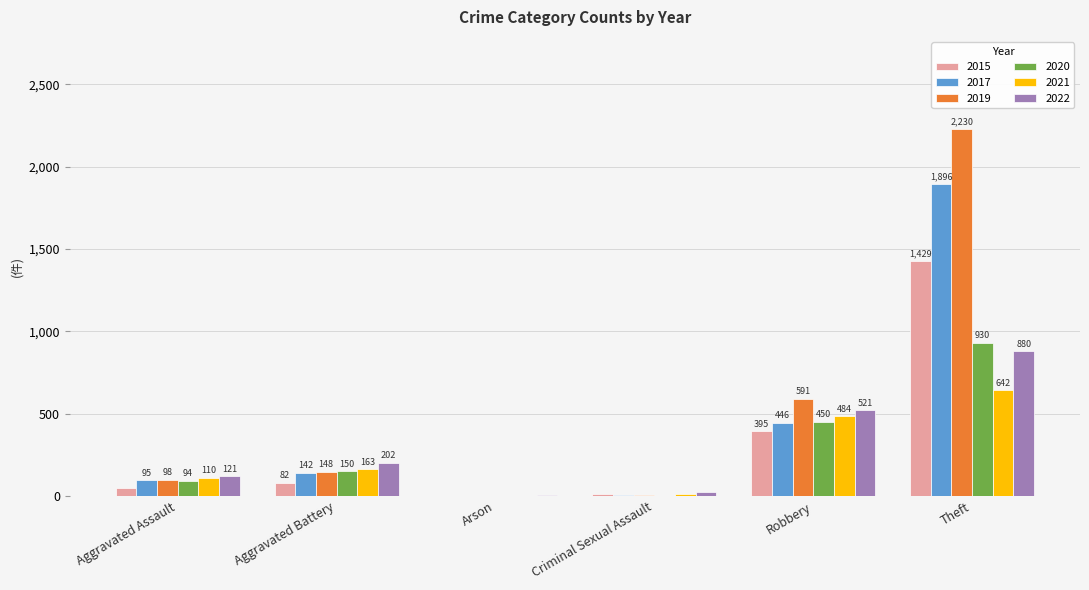

Which category has the highest value across all series?

Theft